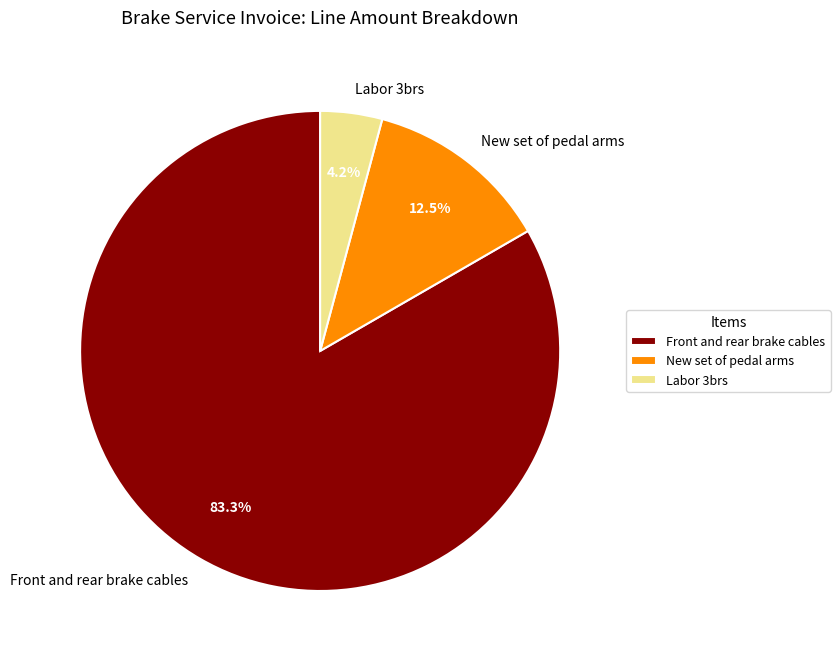

Count the number of slices in the pie.

3